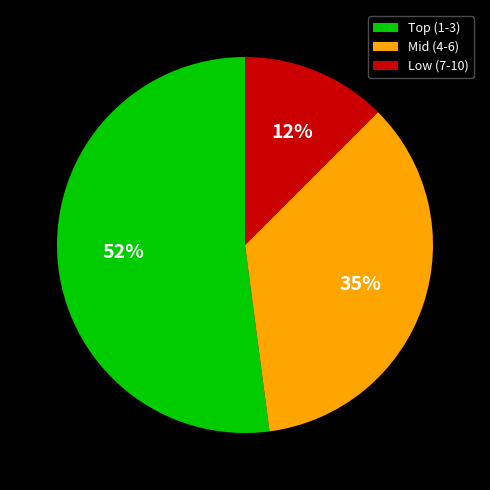

Does any single category account for the majority?

Yes